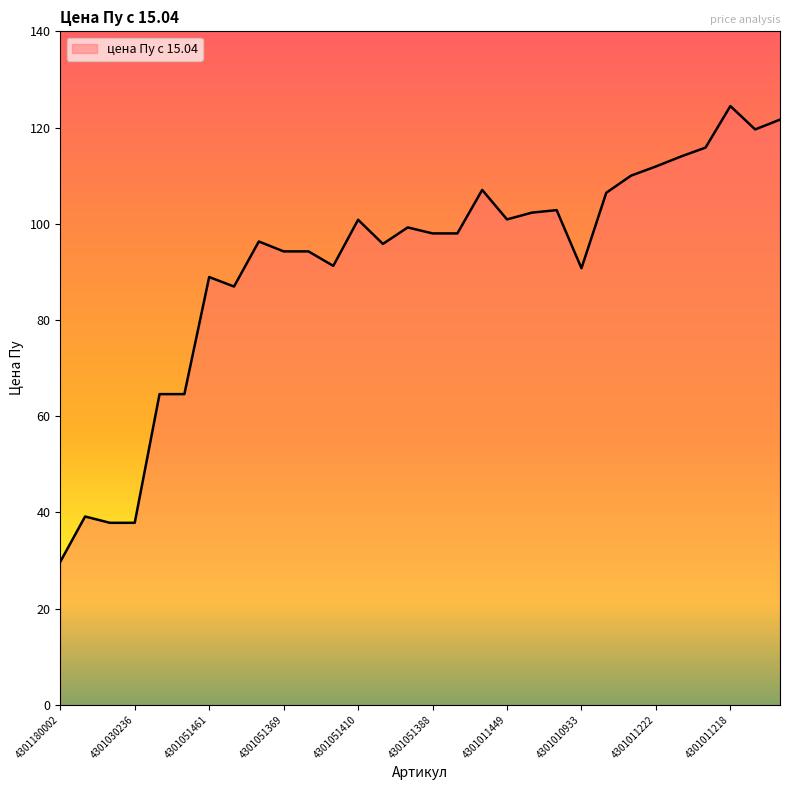

What is the greatest value displayed?

124.5